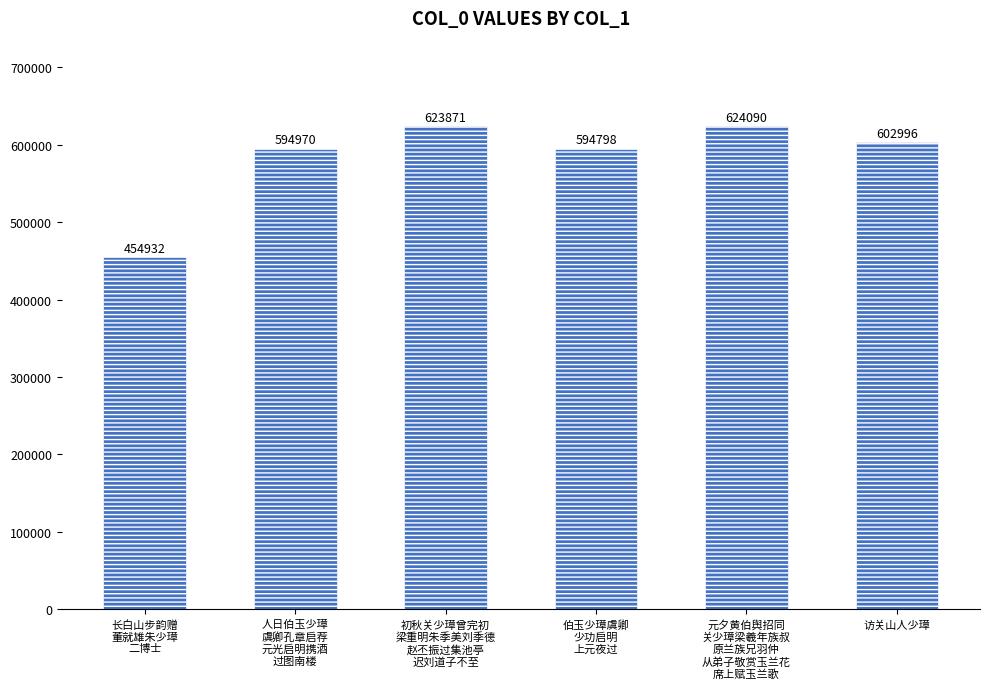

Rank the categories by value from lowest to highest.

长白山步韵赠
董就雄朱少璋
二博士, 伯玉少璋虞卿
少功启明
上元夜过, 人日伯玉少璋
虞卿孔章启荐
元光启明携酒
过图南楼, 访关山人少璋, 初秋关少璋曾完初
梁重明朱季美刘季德
赵丕振过集池亭
迟刘道子不至, 元夕黄伯舆招同
关少璋梁羲年族叔
原兰族兄羽仲
从弟子敬赏玉兰花
席上赋玉兰歌